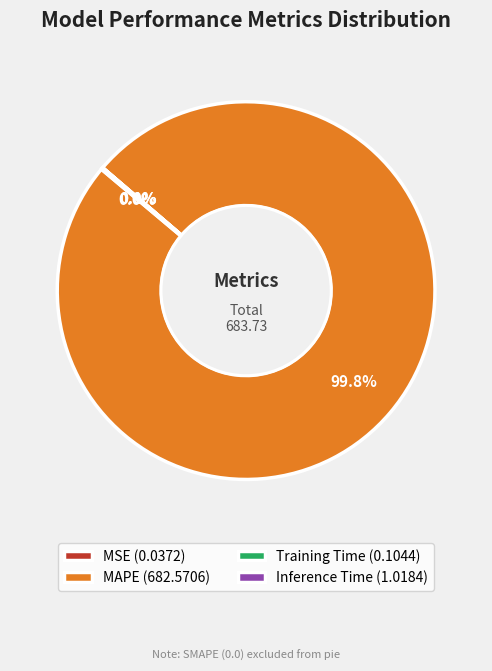

Is there any slice that represents more than half of the pie?

Yes